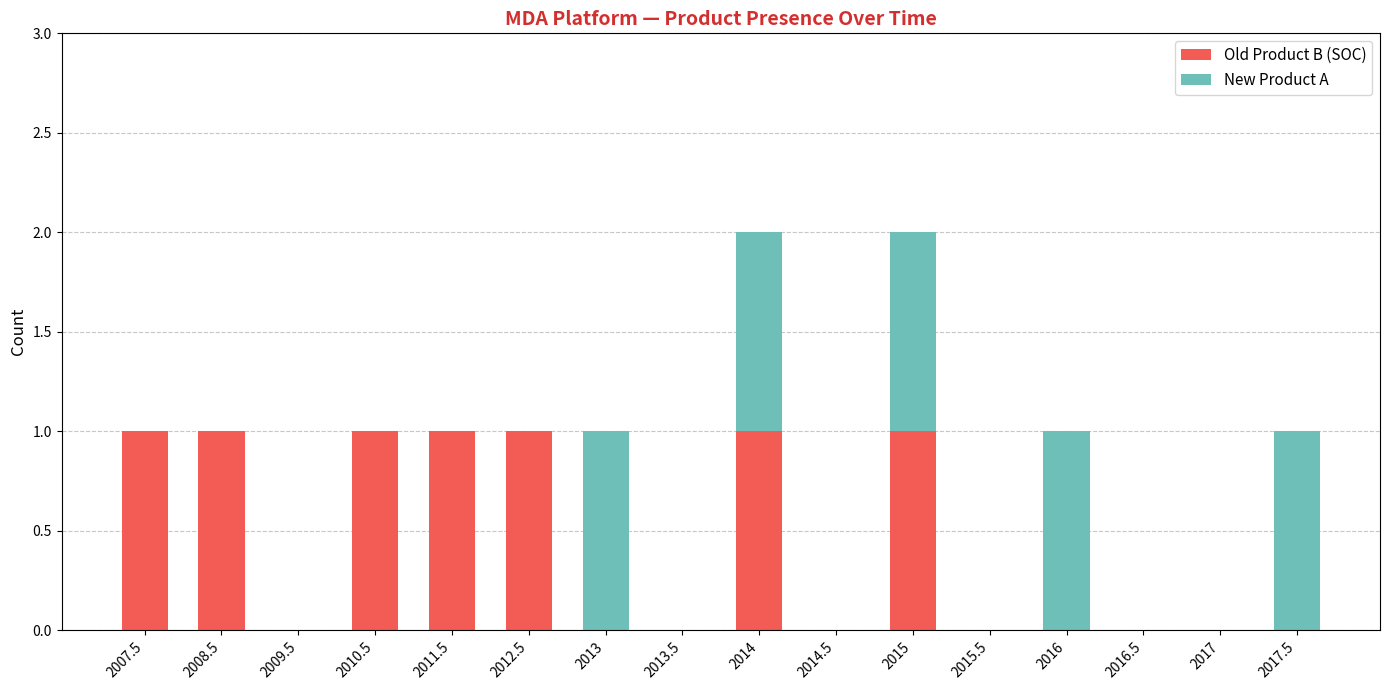

The Old Product B (SOC) series shows 1 at 2007.5. True or false?

True